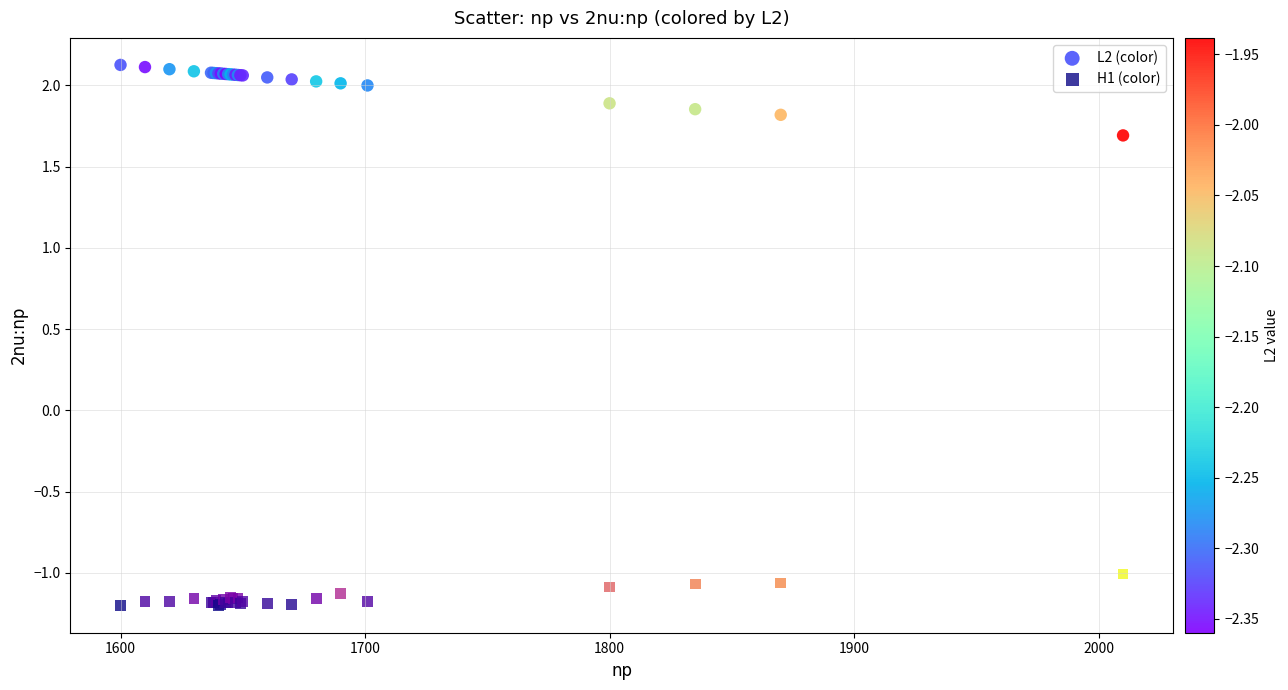

Which series contains the highest Y value?

L2 (color)